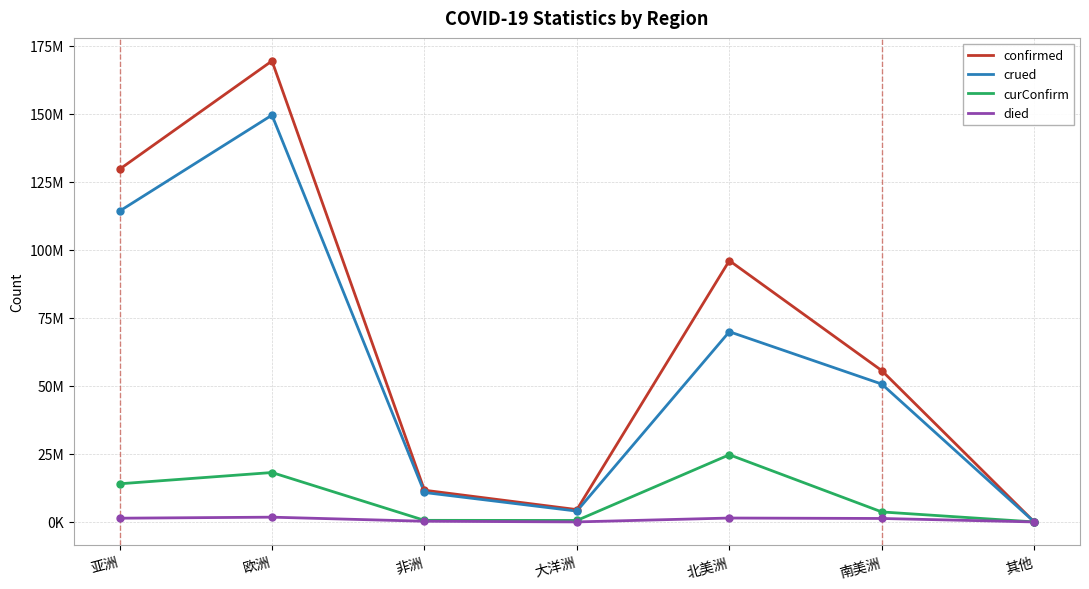

Does the chart display data point markers on the line(s)?

No